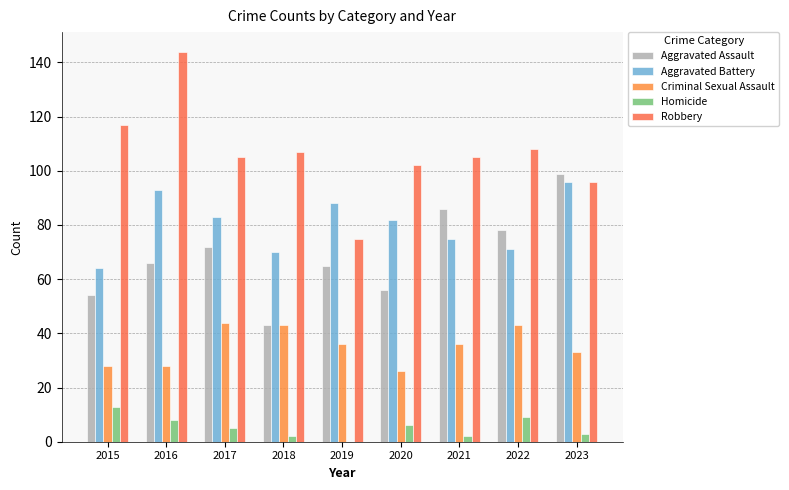

Rank the series by their maximum value, from lowest to highest.

Homicide, Criminal Sexual Assault, Aggravated Battery, Aggravated Assault, Robbery